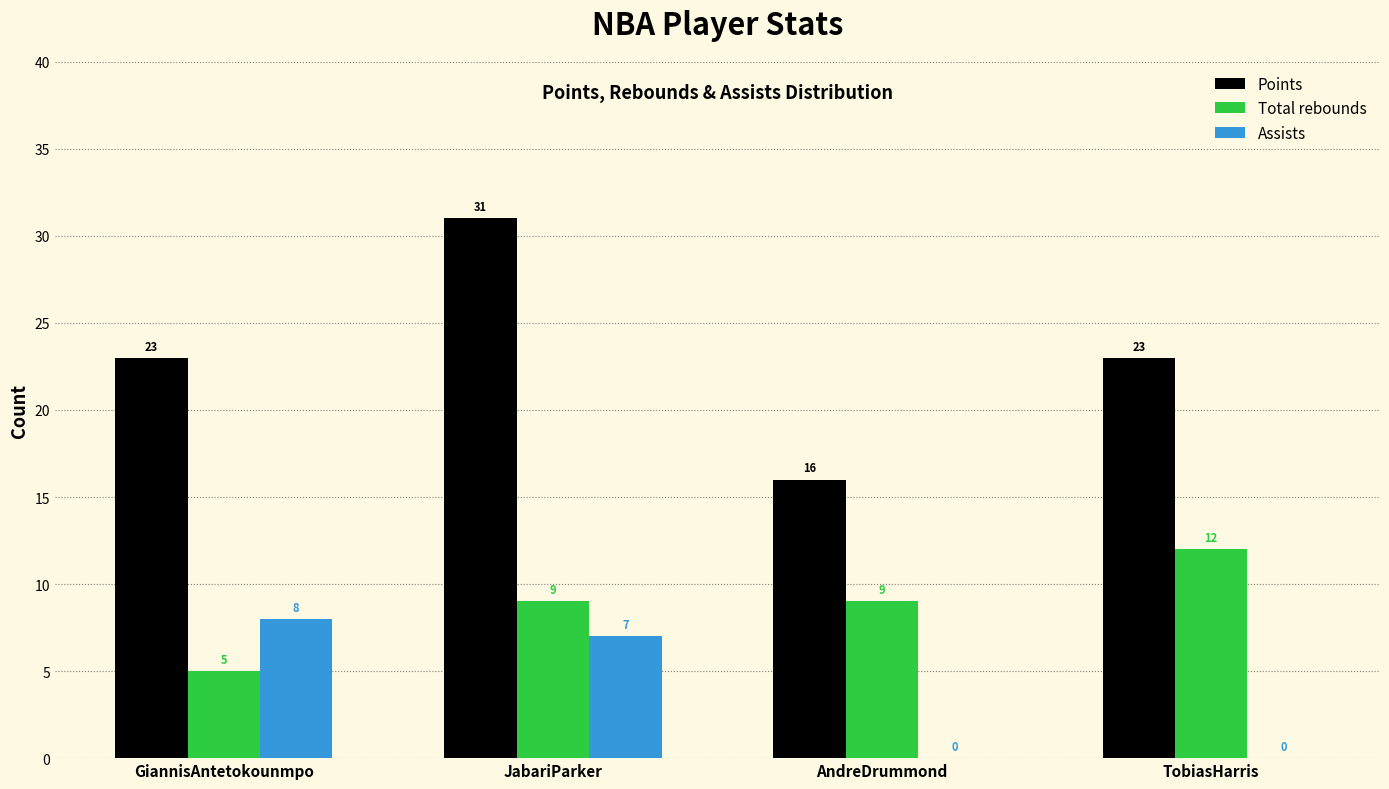

Reading left to right, list all the values displayed in this chart.

Points: GiannisAntetokounmpo=23	JabariParker=31	AndreDrummond=16	TobiasHarris=23
Total rebounds: GiannisAntetokounmpo=5	JabariParker=9	AndreDrummond=9	TobiasHarris=12
Assists: GiannisAntetokounmpo=8	JabariParker=7	AndreDrummond=0	TobiasHarris=0